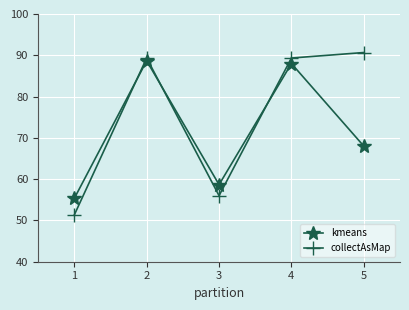

What is the difference between the highest and lowest values at 1?

4.0